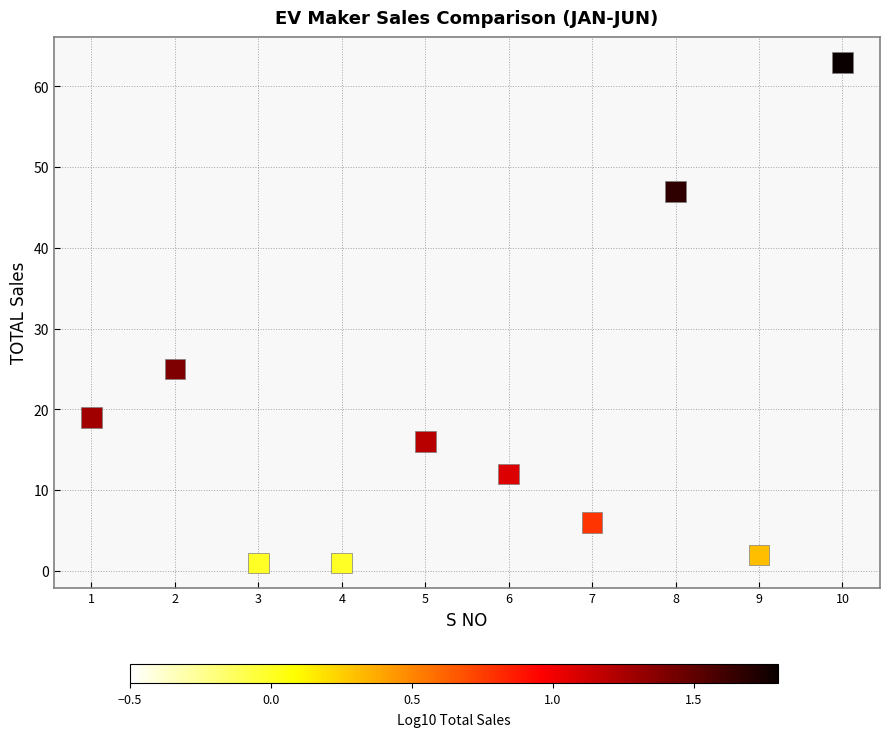

What Y value in the scatter plot is closest to 32?

25